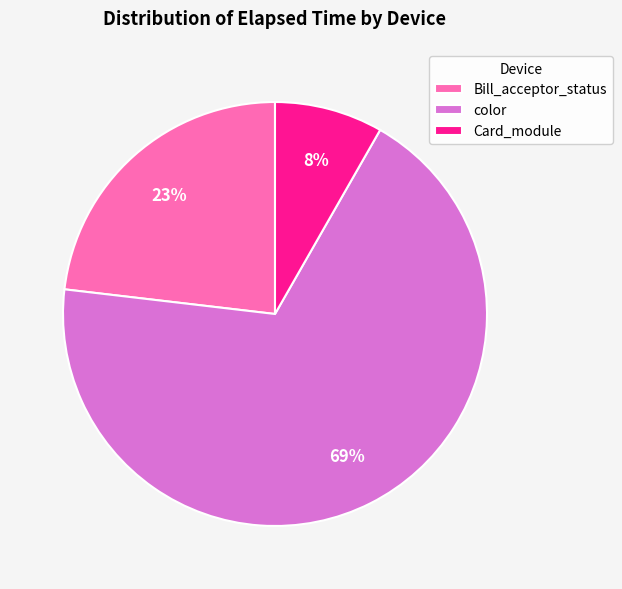

The Bill_acceptor_status slice represents 34% of the pie. True or false?

False